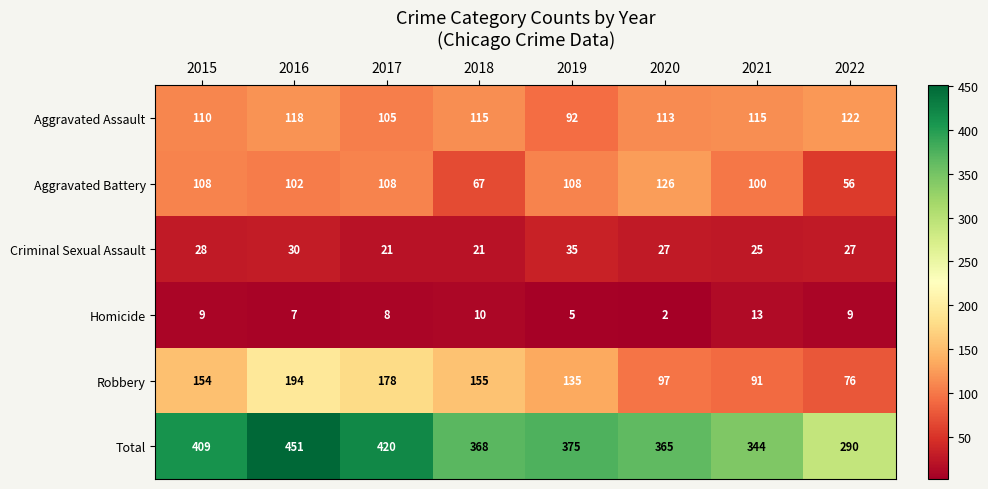

What is the difference between the Total values at 2018 and 2021?

24